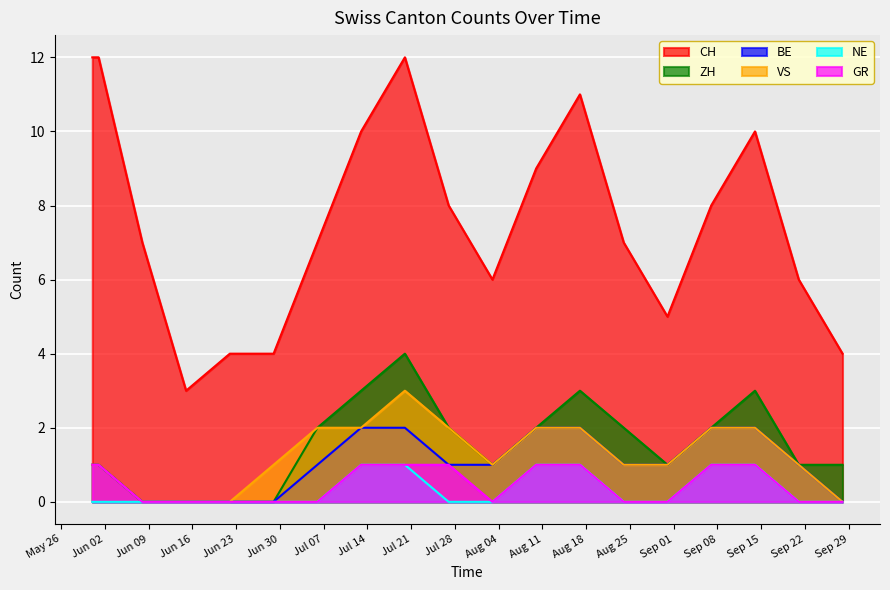

What position from the left is 2020-08-10?

12